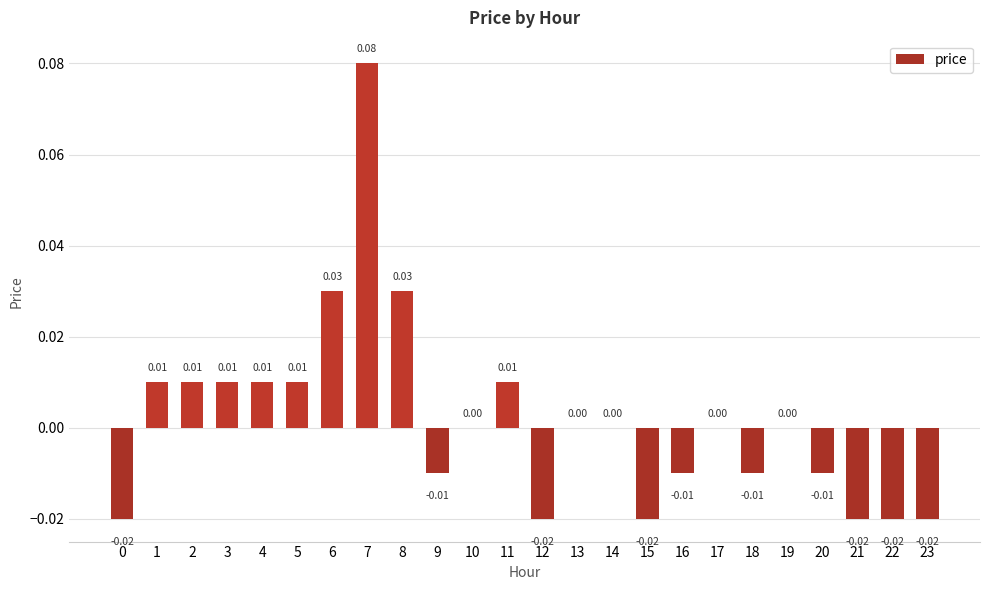

Which has a higher value, 4 or 12?

4